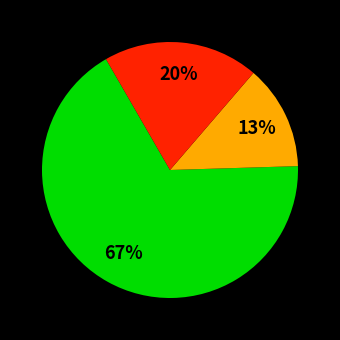

To the nearest percent, what is the difference between the largest and smallest slice percentages?

54%